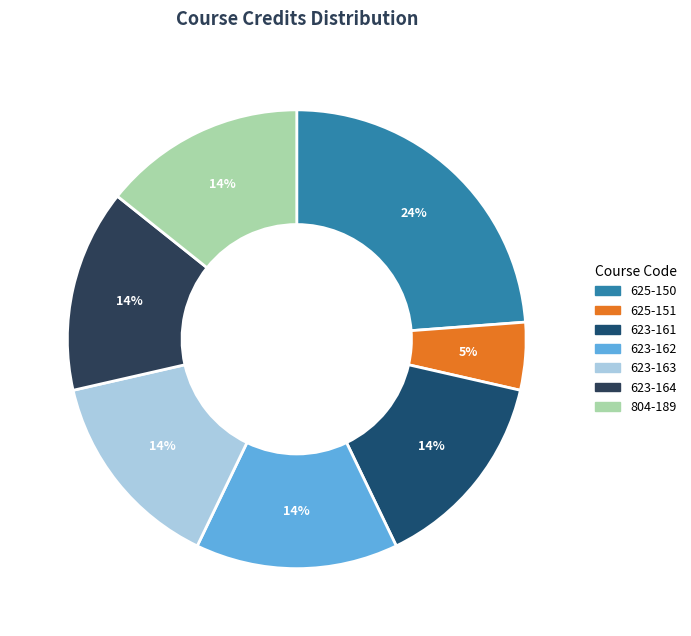

What percentage is the 804-189 slice, to the nearest percent?

14%